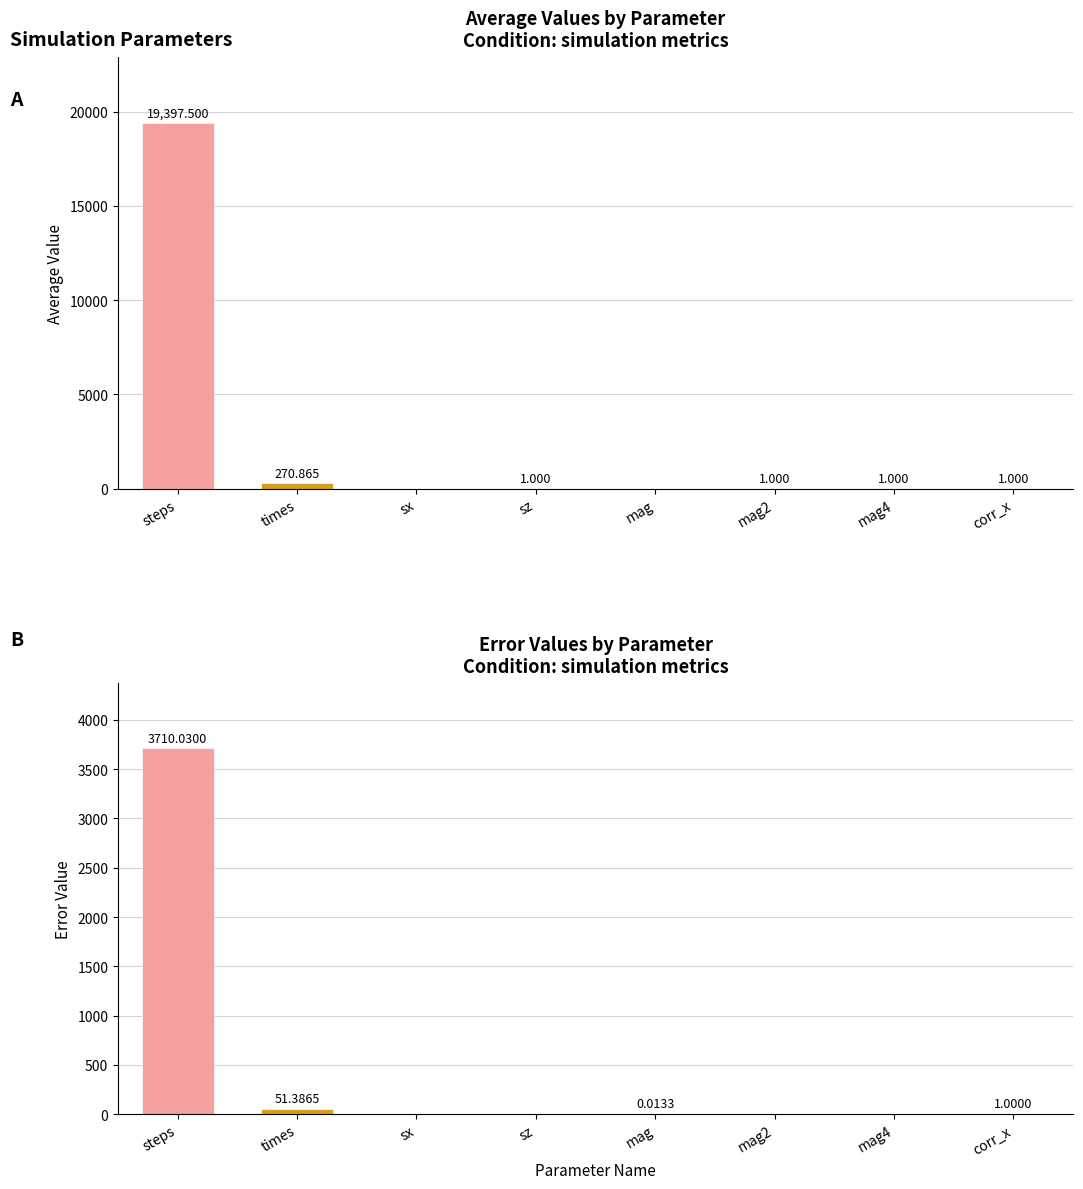

Which label corresponds to the largest value in the chart?

steps